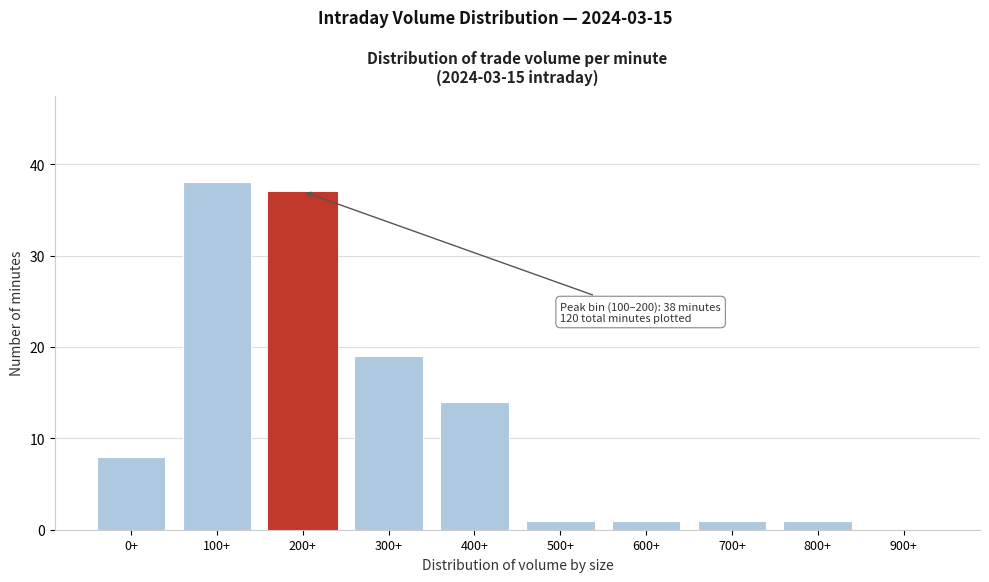

Reading right to left, list all the values displayed in this chart.

900+=0	800+=1	700+=1	600+=1	500+=1	400+=14	300+=19	200+=37	100+=38	0+=8